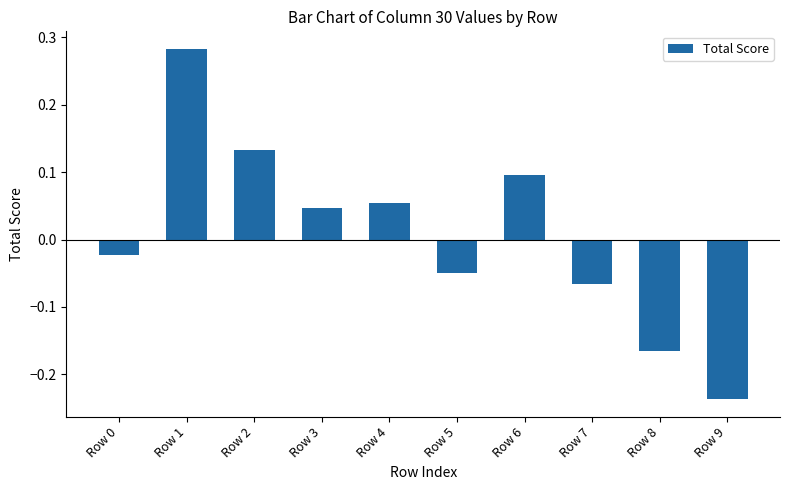

Between Row 1 and Row 5, which is larger?

Row 1